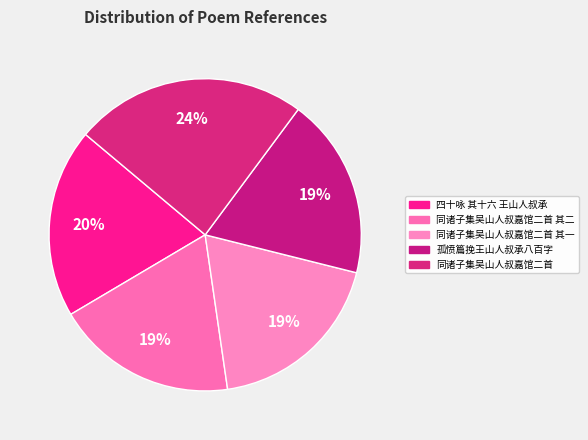

To the nearest percent, what portion does 四十咏 其十六 王山人叔承 represent?

20%